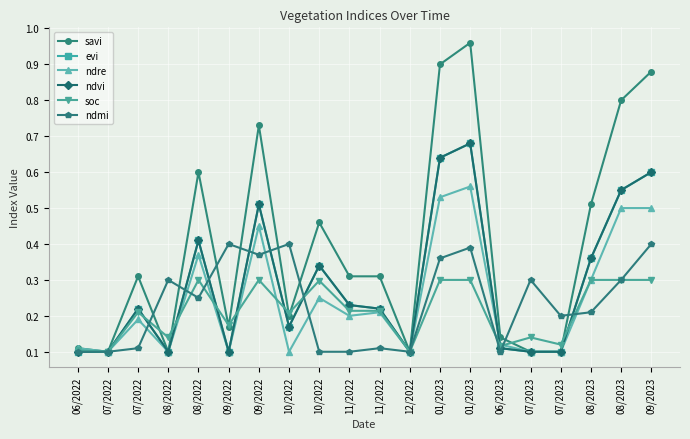

Which category has the highest value in the savi series?

01/2023